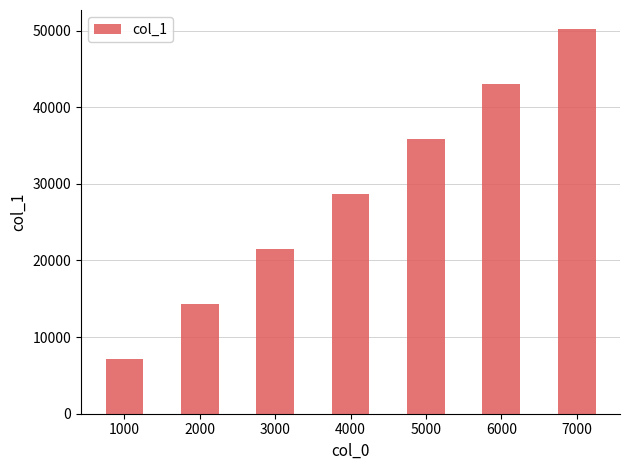

Which has a higher value, 6000 or 7000?

7000